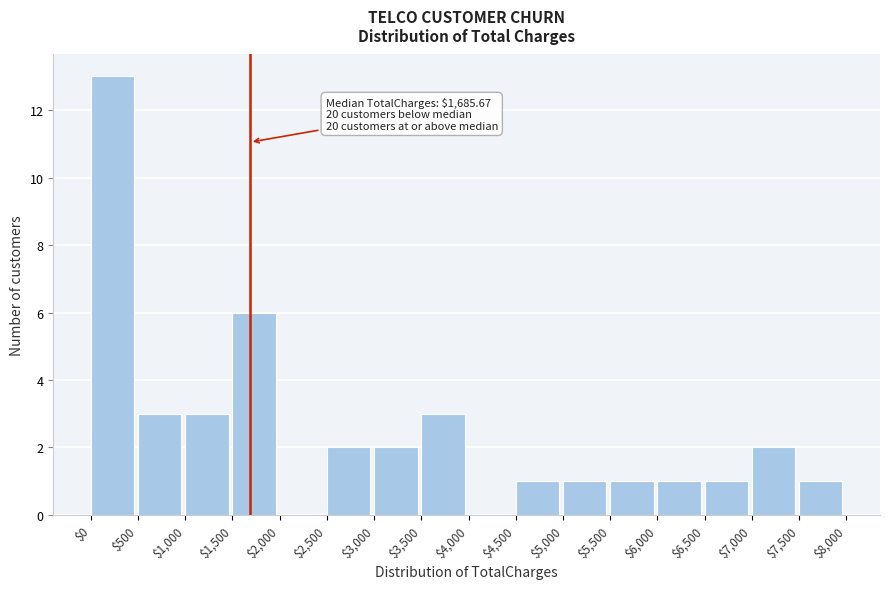

Which range on the x-axis has the tallest bar?

$0 to $500